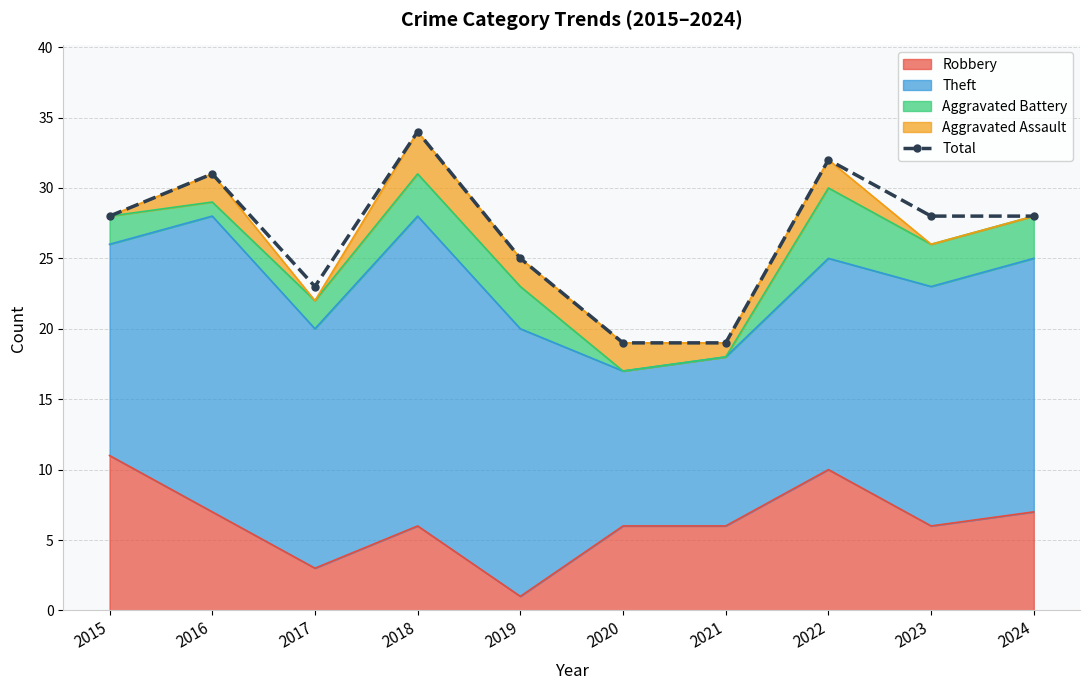

What is the value of the 4th point from the left?

34